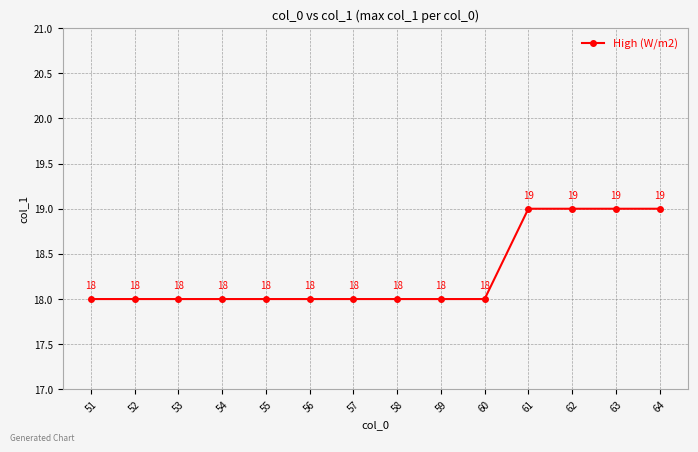

What is the minimum value shown in the chart?

18